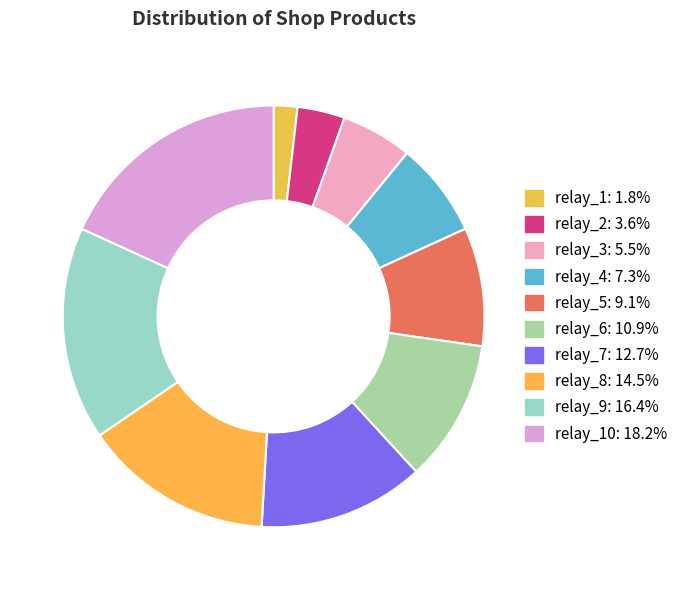

Count the number of slices in the pie.

10